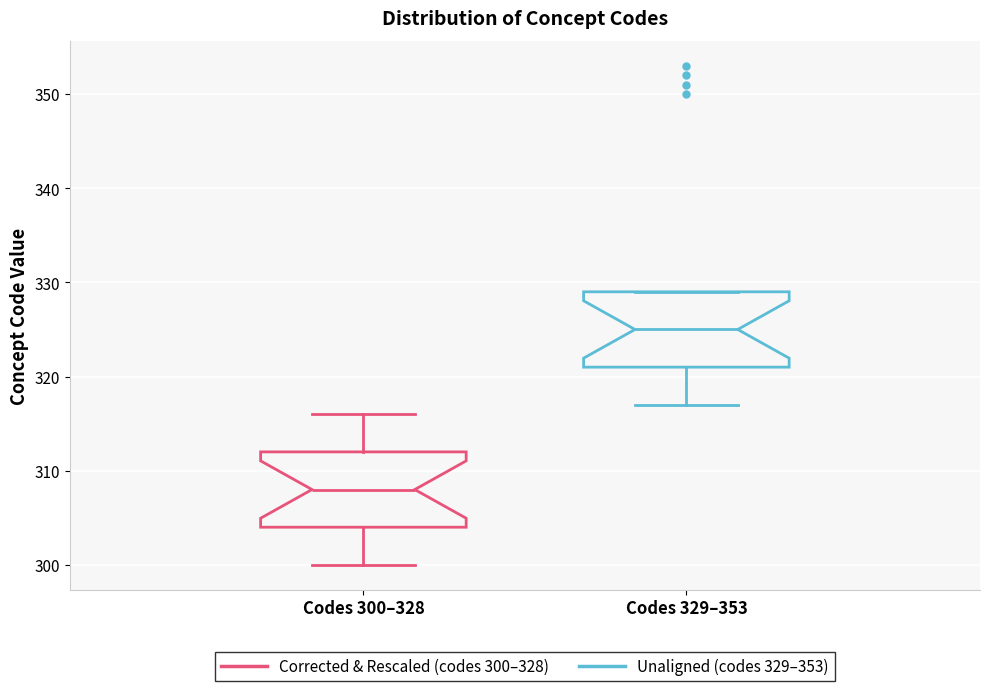

Reading left to right, read every box against the y-axis: the position of its median line, the range the box covers, and the ends of its whiskers. The values are not printed on the chart, so give them approximately, as read against the axis.

Codes 300–328: median 308, box 304 to 312, whiskers 300 to 316
Codes 329–353: median 325, box 321 to 329, whiskers 317 to 329